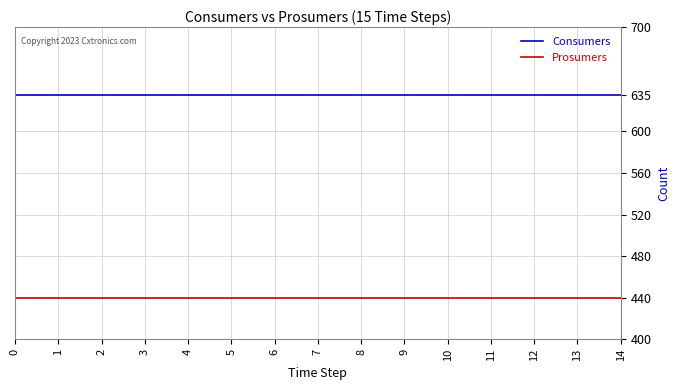

What is the total value across all series at 1?

1075